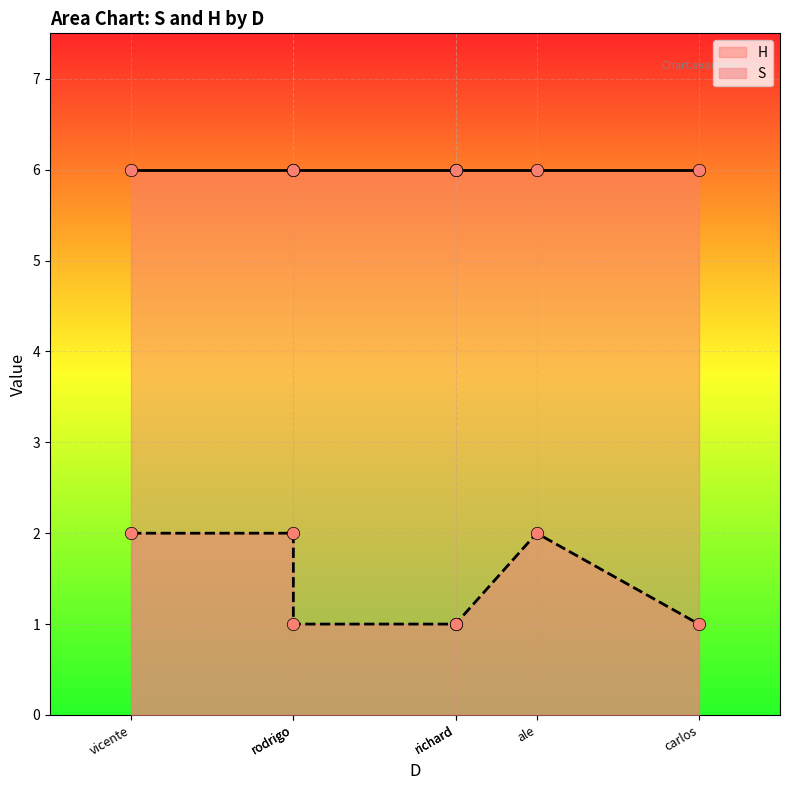

What is the total value across all series at ale?

8